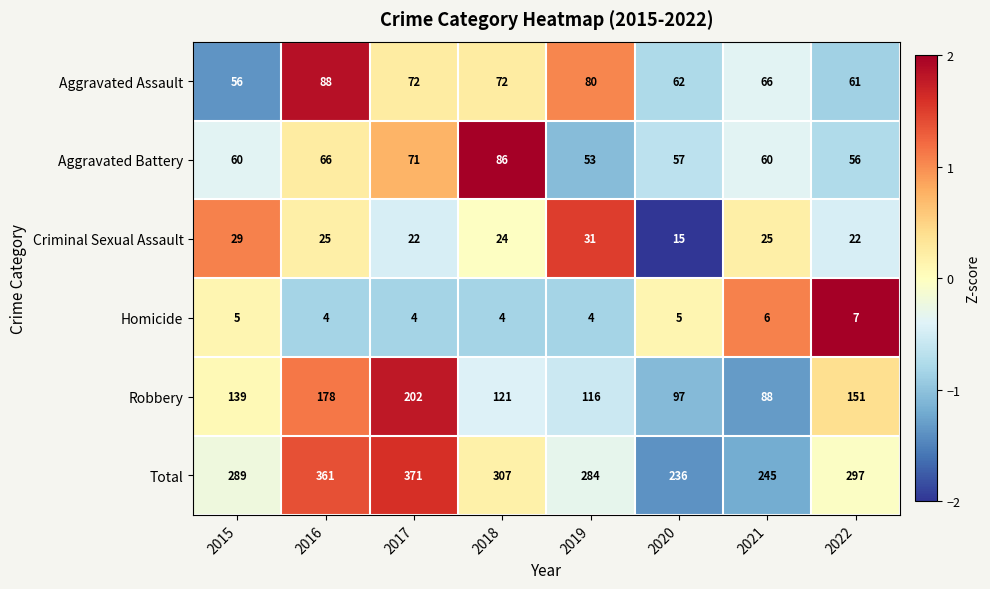

At which label does Robbery reach its peak?

2017